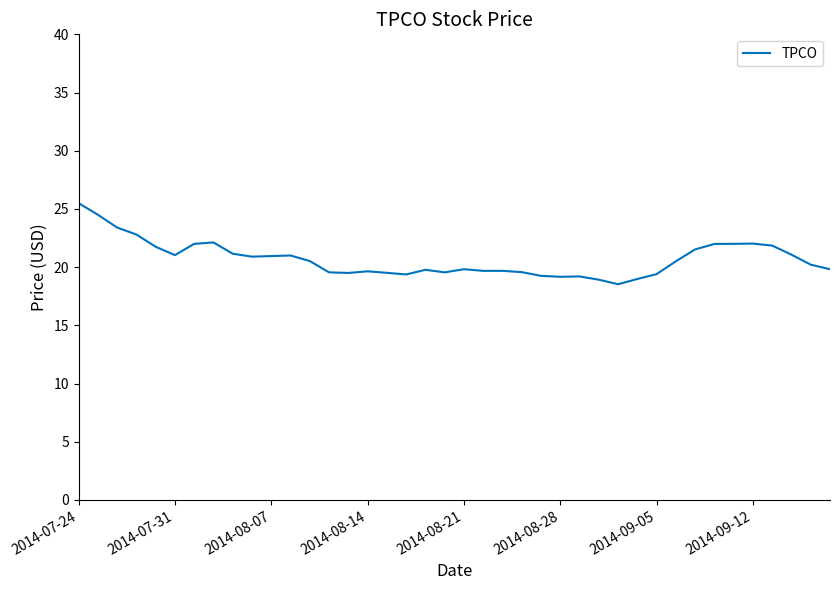

What is the greatest value displayed?

25.5